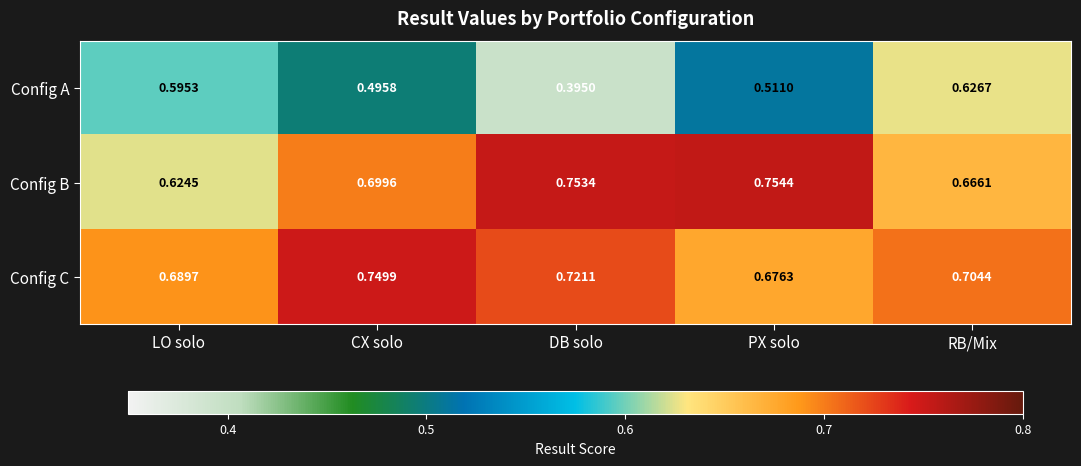

Between LO solo and RB/Mix, which series saw the biggest shift?

Config B